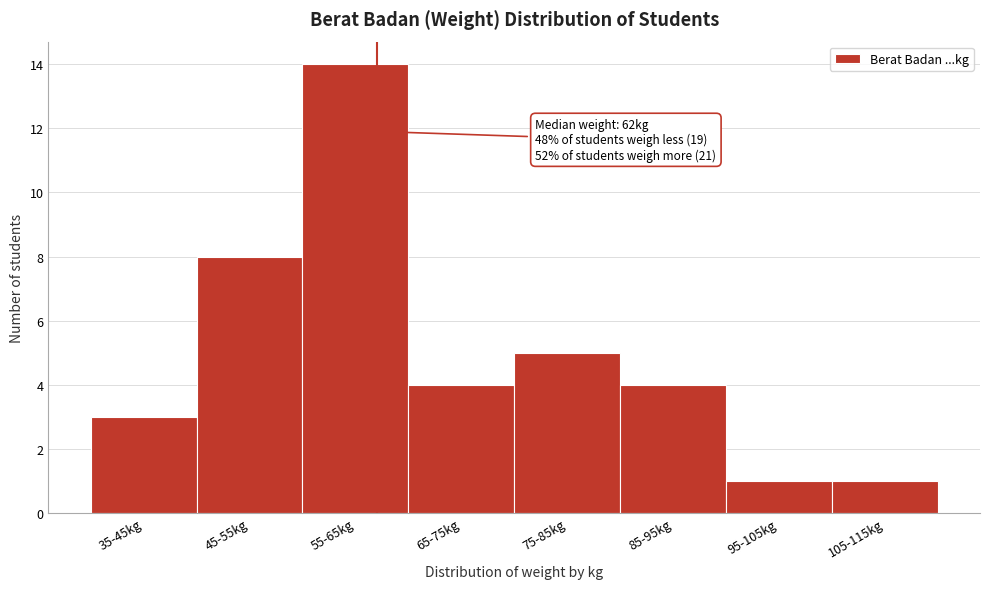

Reading right to left, transcribe all the data shown in this chart.

105-115kg=1	95-105kg=1	85-95kg=4	75-85kg=5	65-75kg=4	55-65kg=14	45-55kg=8	35-45kg=3